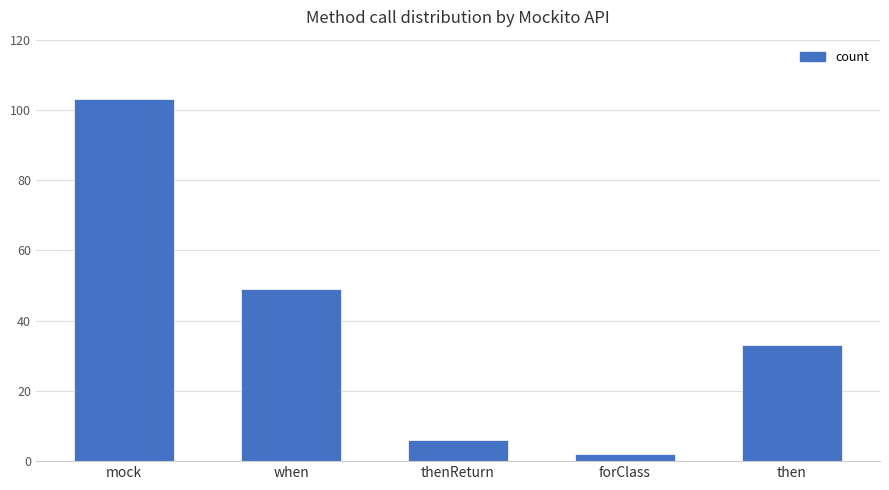

Reading left to right, transcribe all the data shown in this chart.

103	49	6	2	33